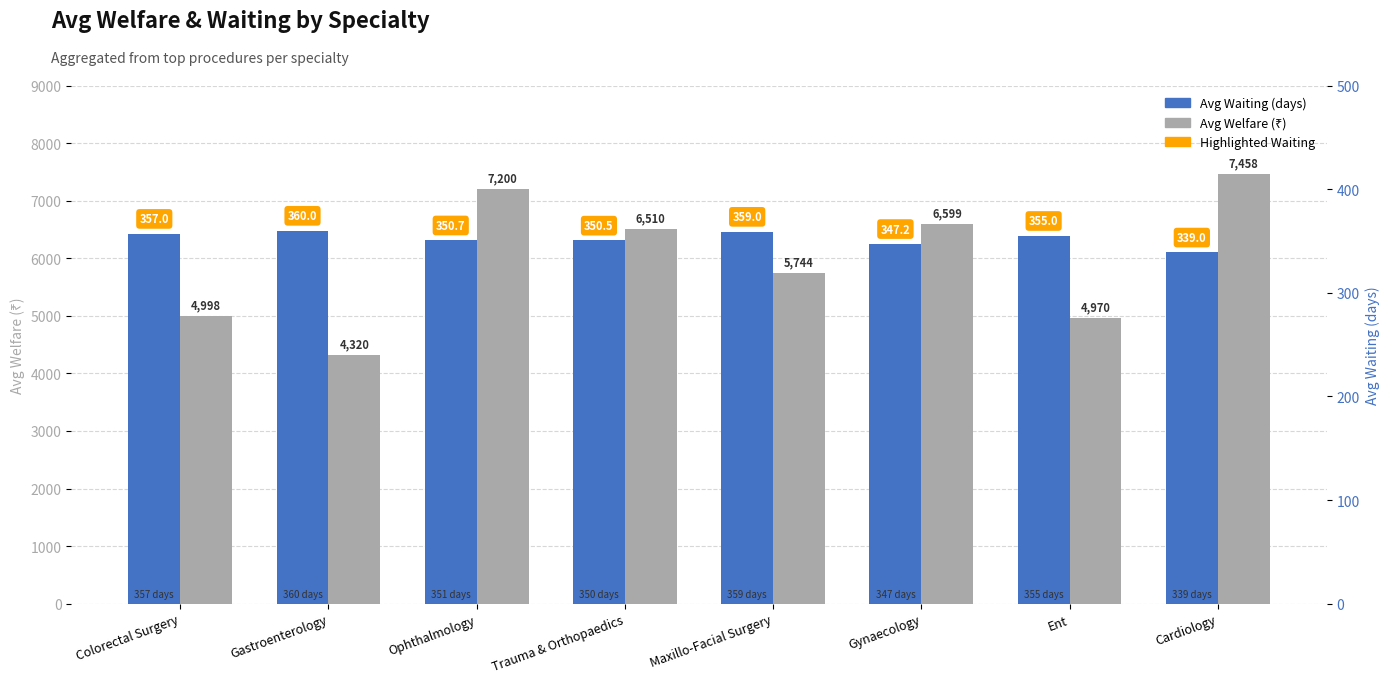

Is it true that Avg_pro_waiting equals 360.0 at Gastroenterology?

True